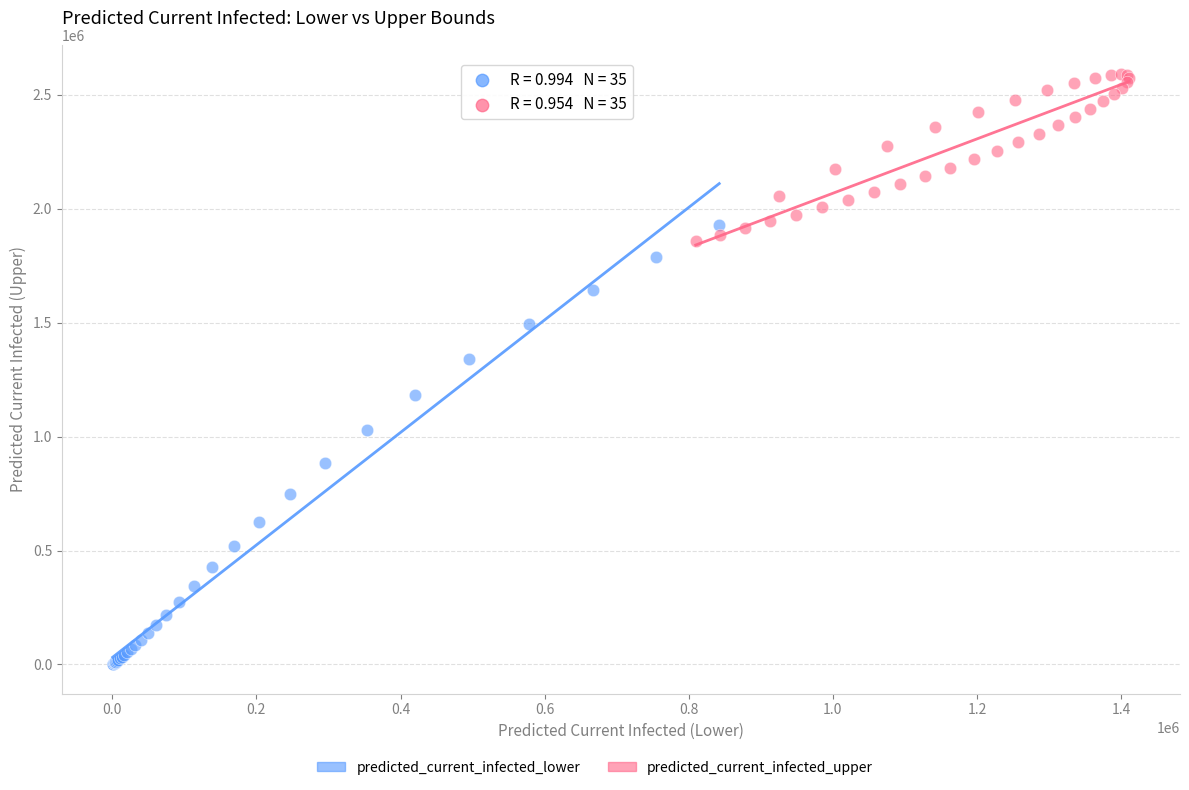

Which series has the widest spread of Y values?

predicted_current_infected_lower